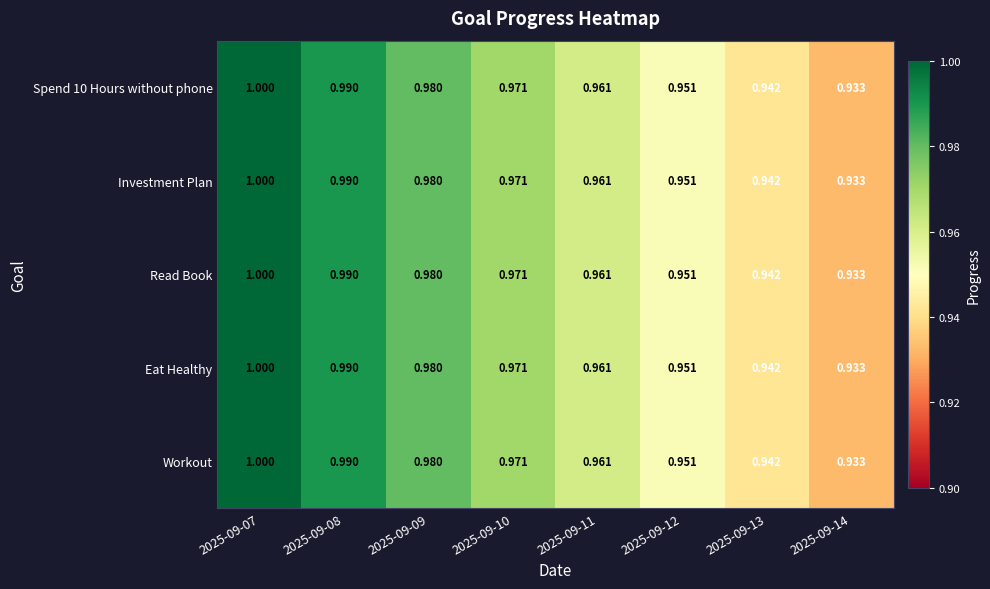

Is the value of Spend 10 Hours without phone at 2025-09-11 greater than the value of Investment Plan at 2025-09-14?

Yes